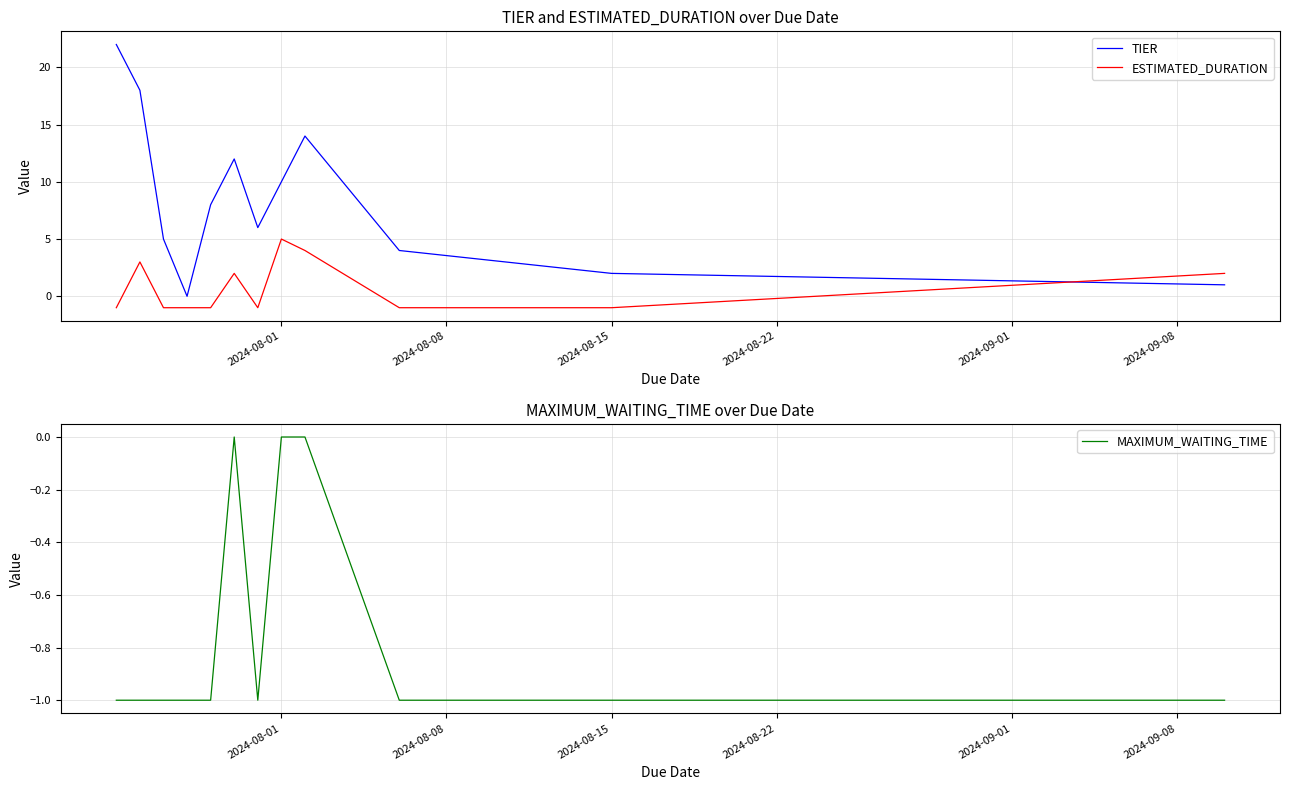

The ESTIMATED_DURATION series shows 7 at 2024-08-01. True or false?

False